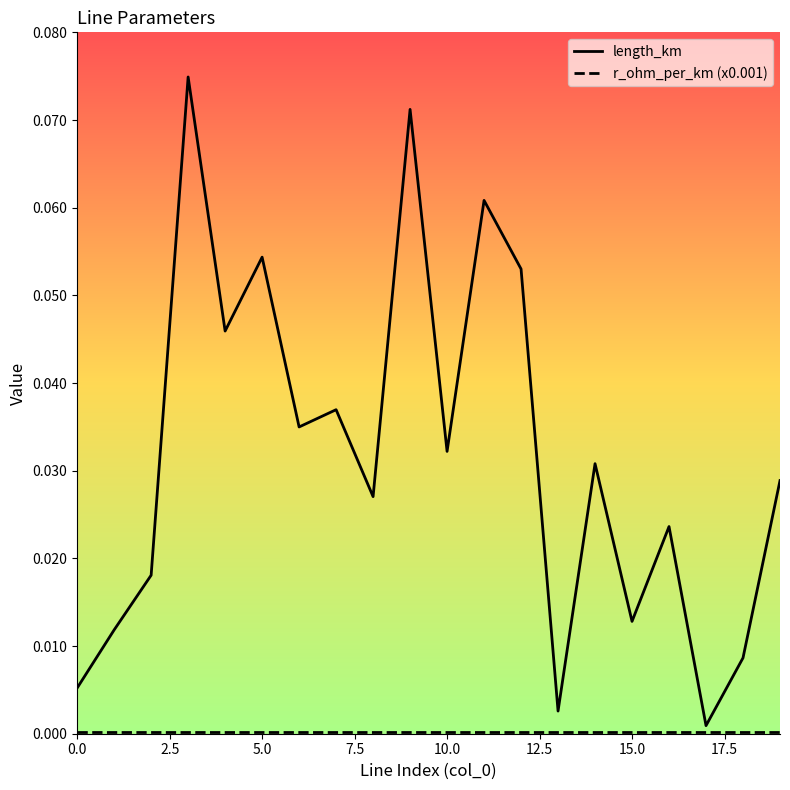

Which series has the largest total across all categories?

length_km